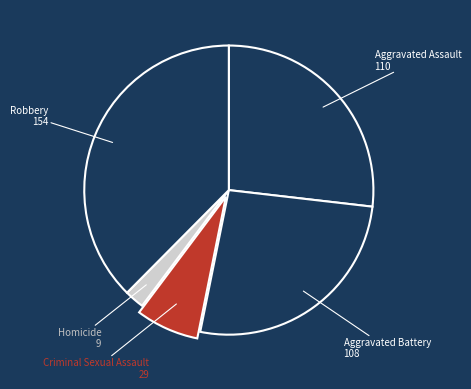

Approximately how many times larger is the value at Criminal Sexual Assault compared to Aggravated Assault?

0.3